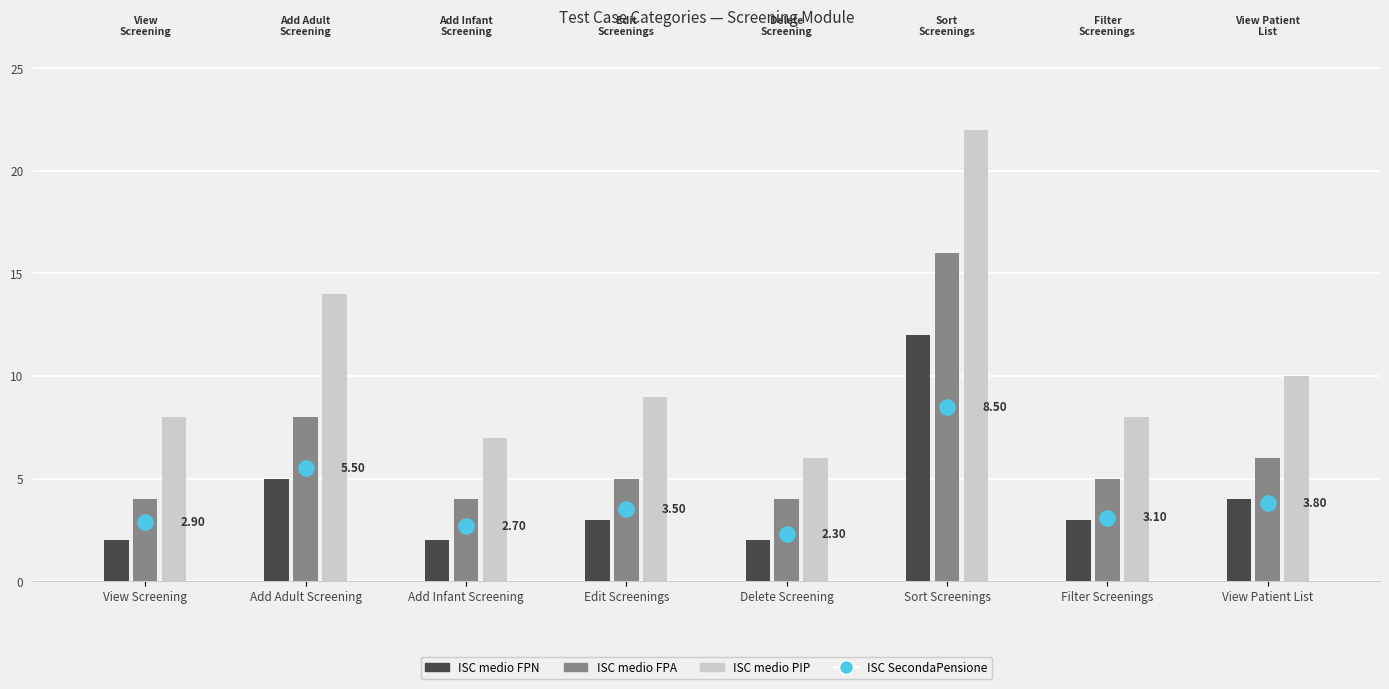

Which series contains the lowest Y value?

ISC medio FPN